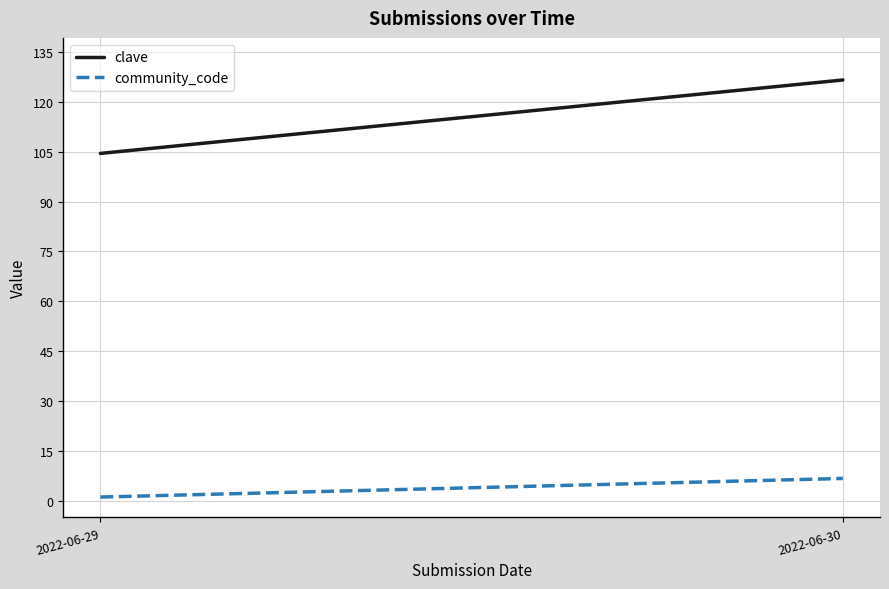

Is it true that clave equals 126.6 at 2022-06-30?

True